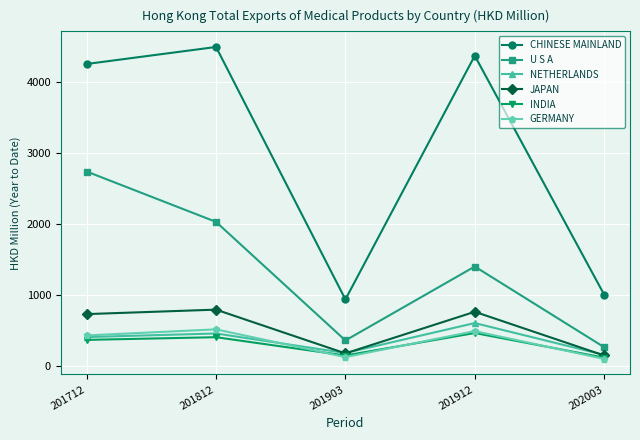

Which series has the largest total across all categories?

CHINESE MAINLAND